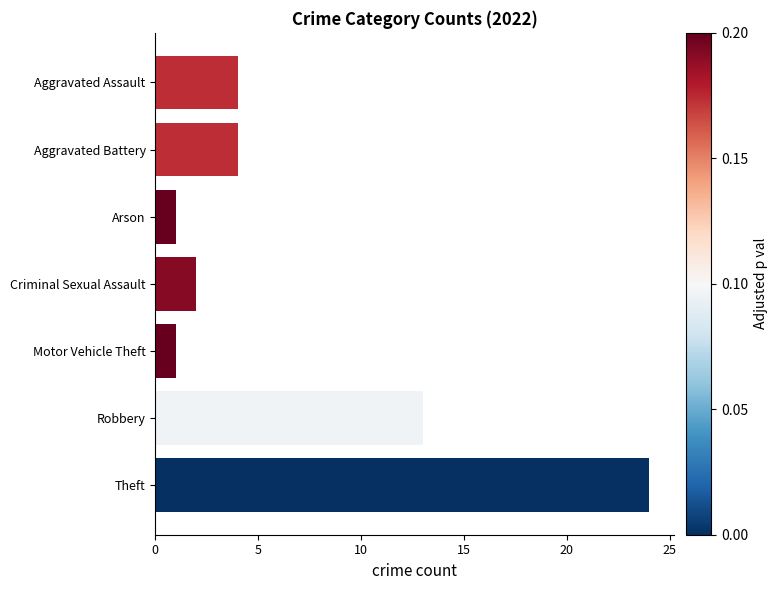

What is the difference between the maximum and minimum values?

23